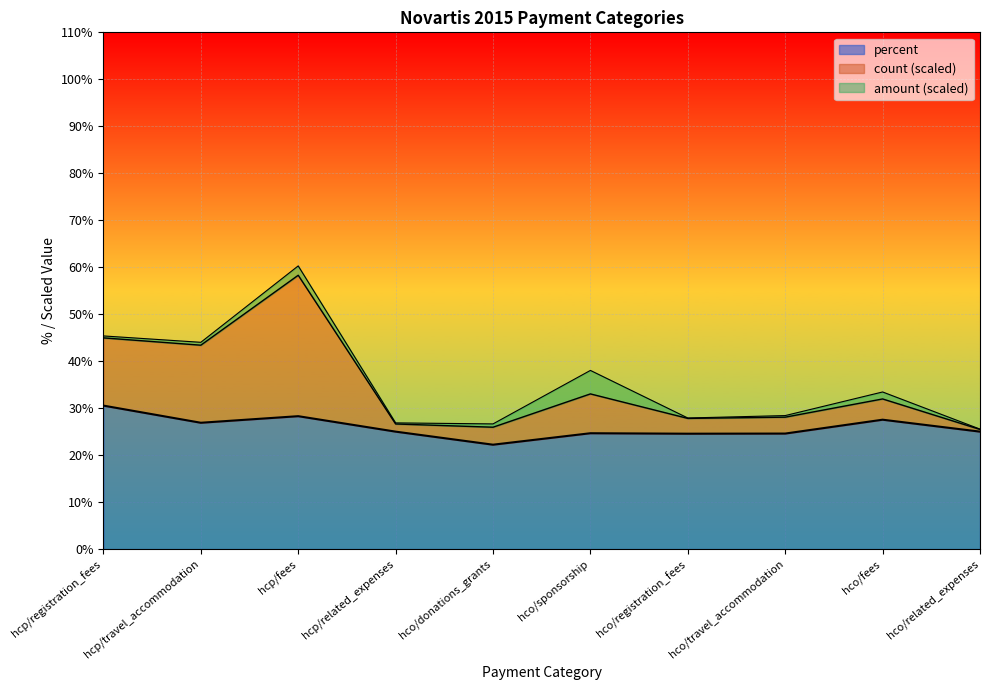

At how many categories does at least one series exceed 43?

3